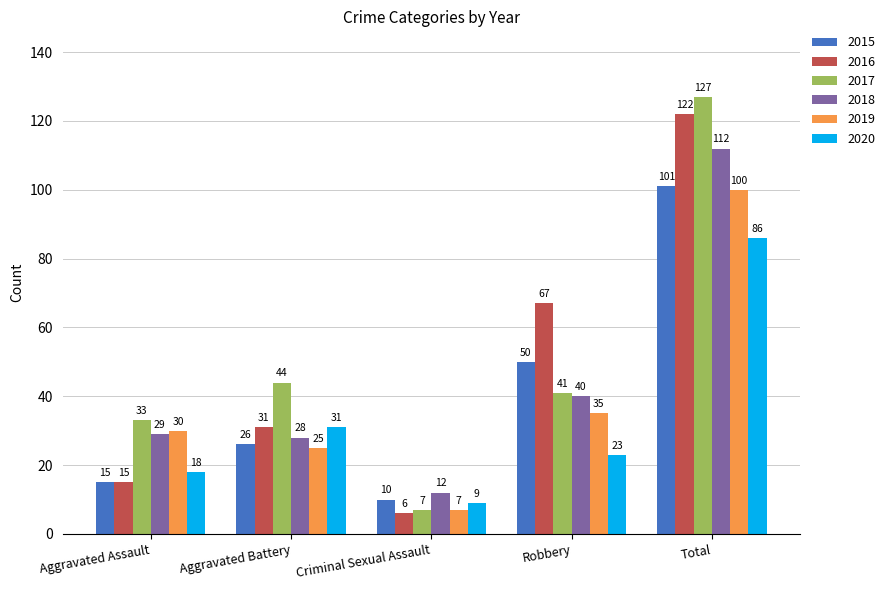

How many bars are there in total?

30